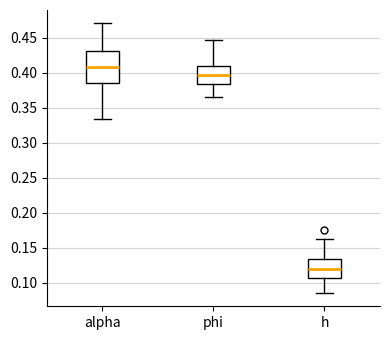

Where does the lower whisker of the box for h end on the y-axis? The values are not printed on the chart, so give them approximately, as read against the axis.

0.085